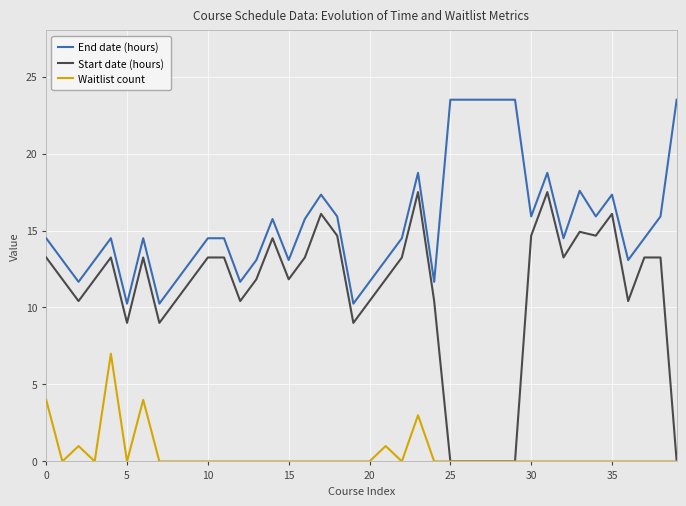

What is the highest value of the Start date (hours) series?

17.5